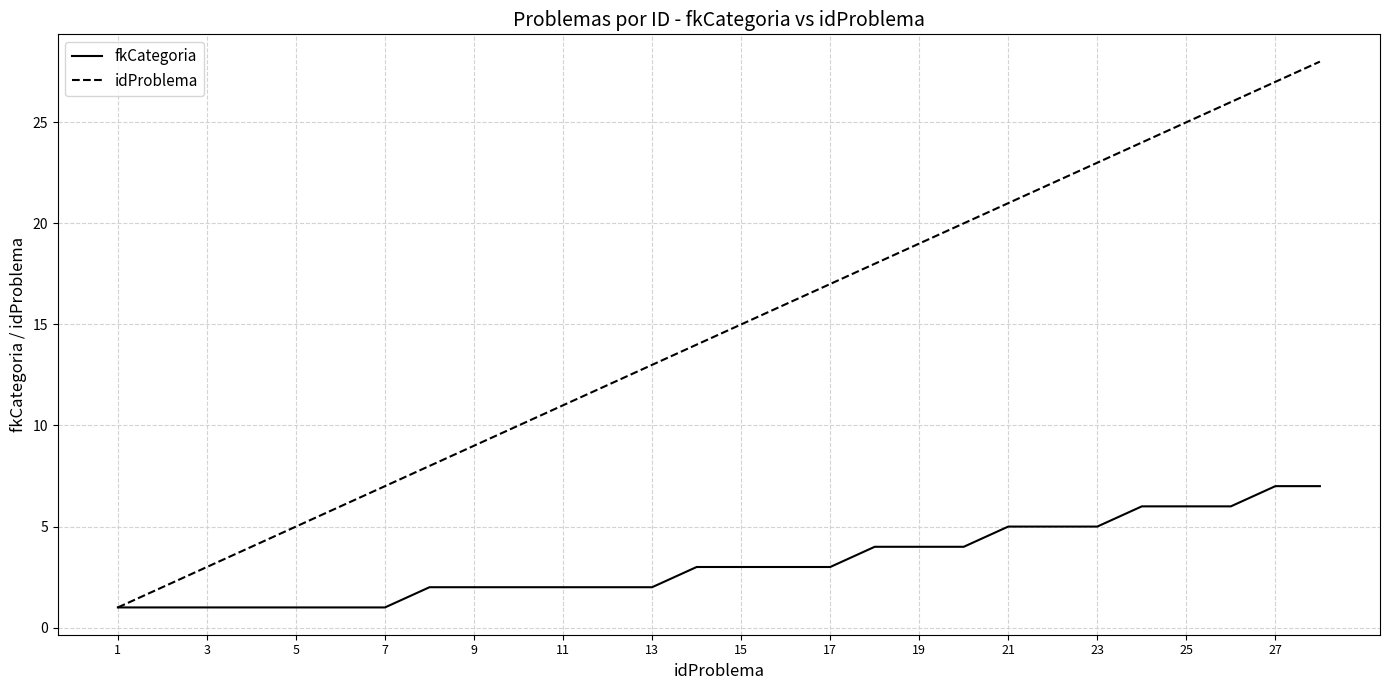

Which series has the widest spread of values?

idProblema